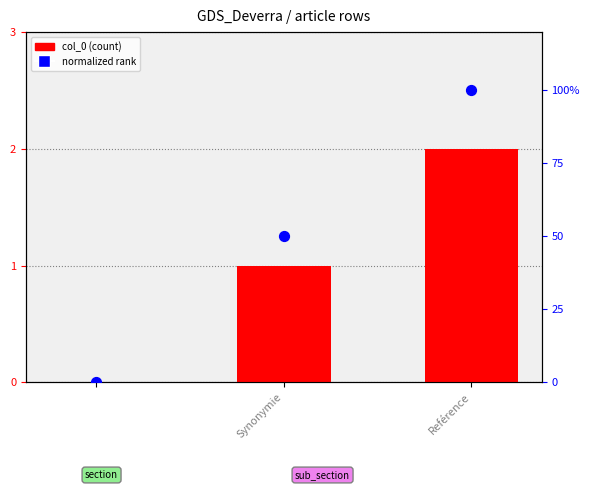

Which series has the largest total across all categories?

col_0